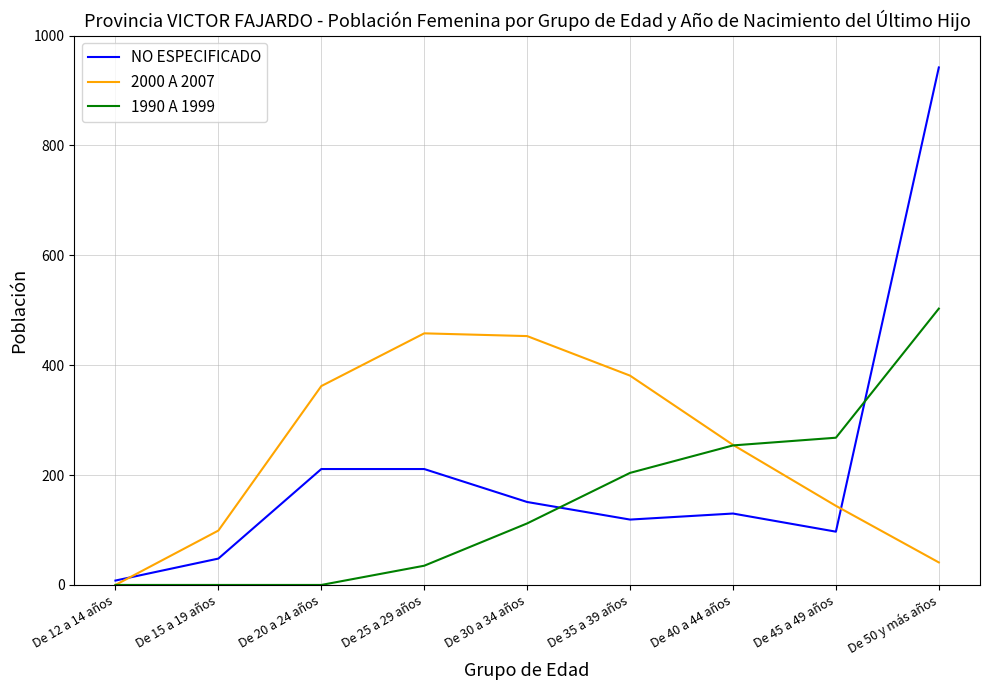

Reading left to right, what are all the values shown in this chart?

NO ESPECIFICADO: De 12 a 14 años=8	De 15 a 19 años=48	De 20 a 24 años=211	De 25 a 29 años=211	De 30 a 34 años=151	De 35 a 39 años=119	De 40 a 44 años=130	De 45 a 49 años=97	De 50 y más años=942
2000 A 2007: De 12 a 14 años=0	De 15 a 19 años=99	De 20 a 24 años=362	De 25 a 29 años=458	De 30 a 34 años=453	De 35 a 39 años=381	De 40 a 44 años=255	De 45 a 49 años=144	De 50 y más años=41
1990 A 1999: De 12 a 14 años=0	De 15 a 19 años=0	De 20 a 24 años=0	De 25 a 29 años=35	De 30 a 34 años=112	De 35 a 39 años=204	De 40 a 44 años=254	De 45 a 49 años=268	De 50 y más años=503